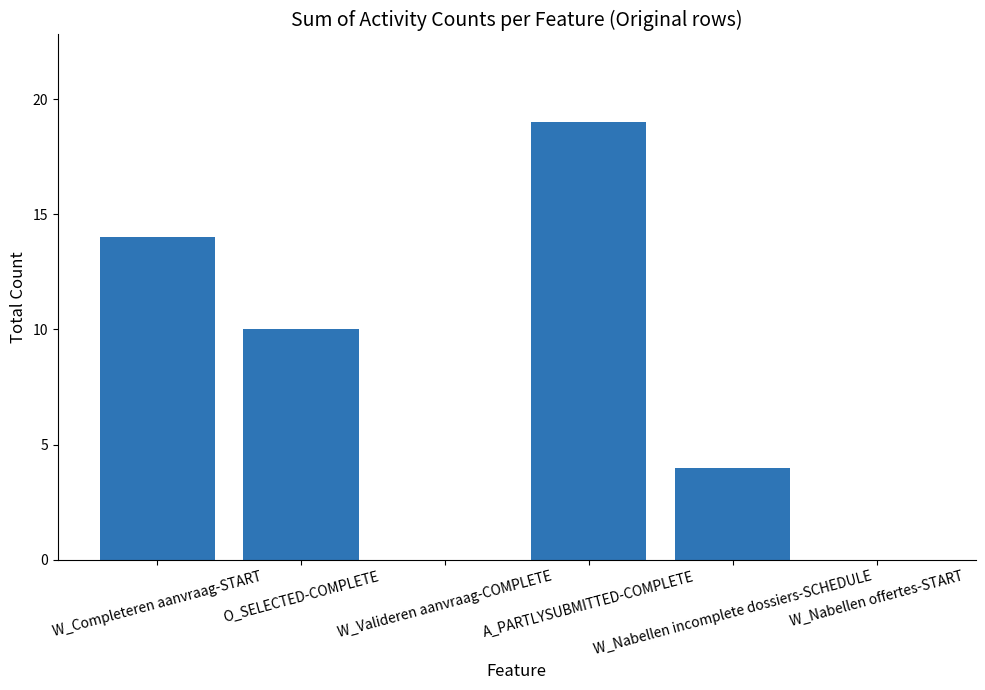

How many series are shown in this chart?

1